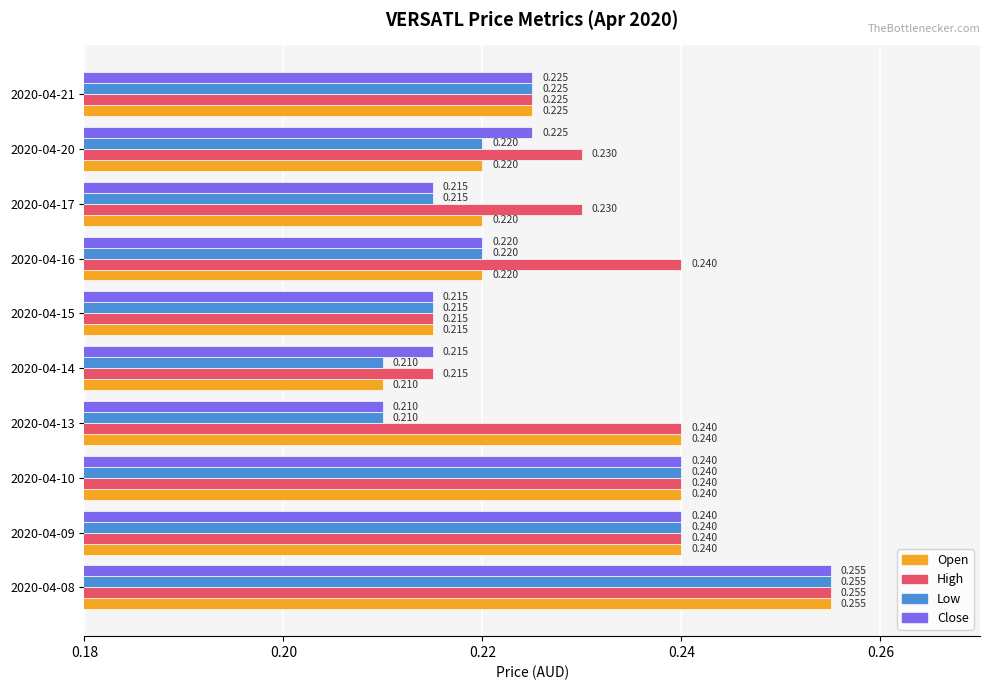

Reading left to right, extract all data points from this chart.

open: 0.3	0.2	0.2	0.2	0.2	0.2	0.2	0.2	0.2	0.2
high: 0.3	0.2	0.2	0.2	0.2	0.2	0.2	0.2	0.2	0.2
low: 0.3	0.2	0.2	0.2	0.2	0.2	0.2	0.2	0.2	0.2
close: 0.3	0.2	0.2	0.2	0.2	0.2	0.2	0.2	0.2	0.2